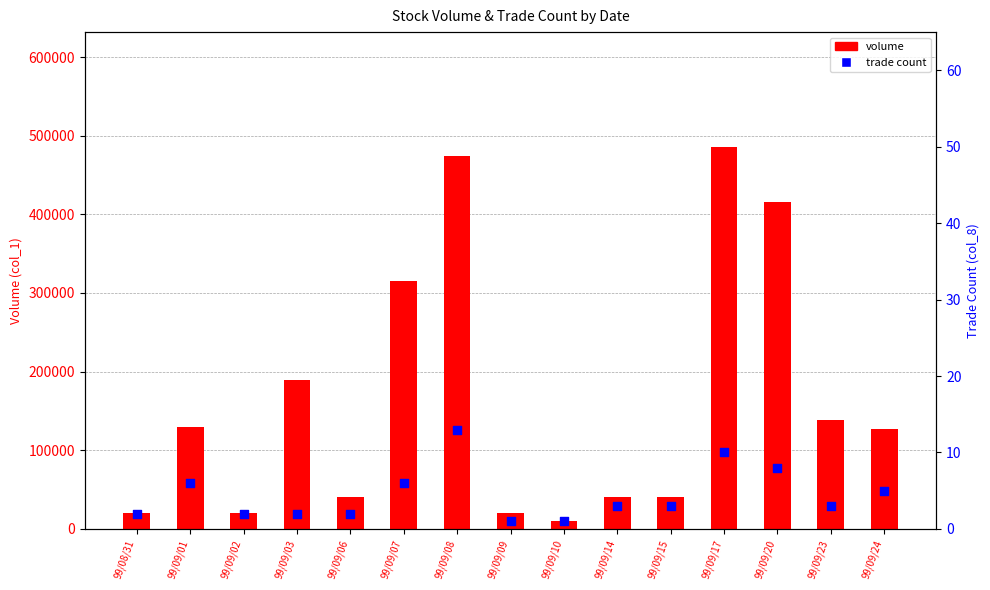

At which category is the sum across all series the highest?

99/09/17